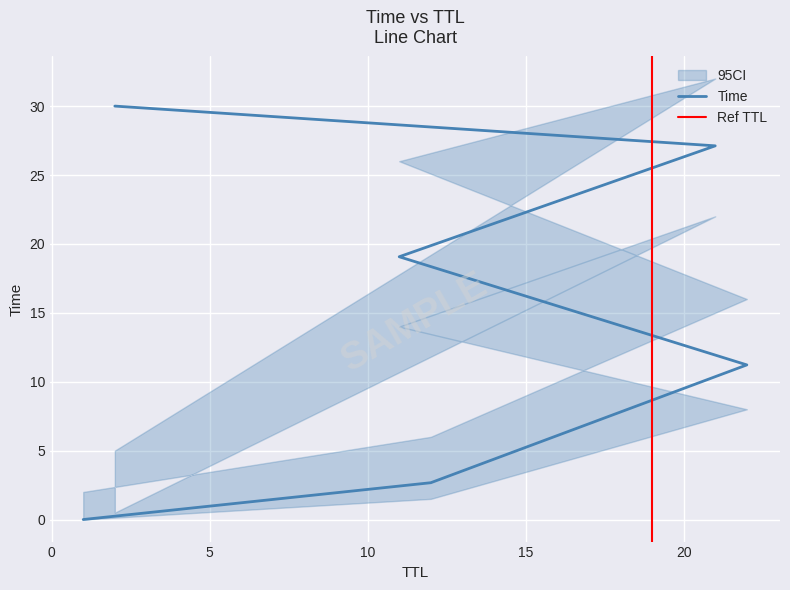

Reading right to left, transcribe all the data shown in this chart.

2=30.0	21=27.1	11=19.1	22=11.2	12=2.7	1=0.0